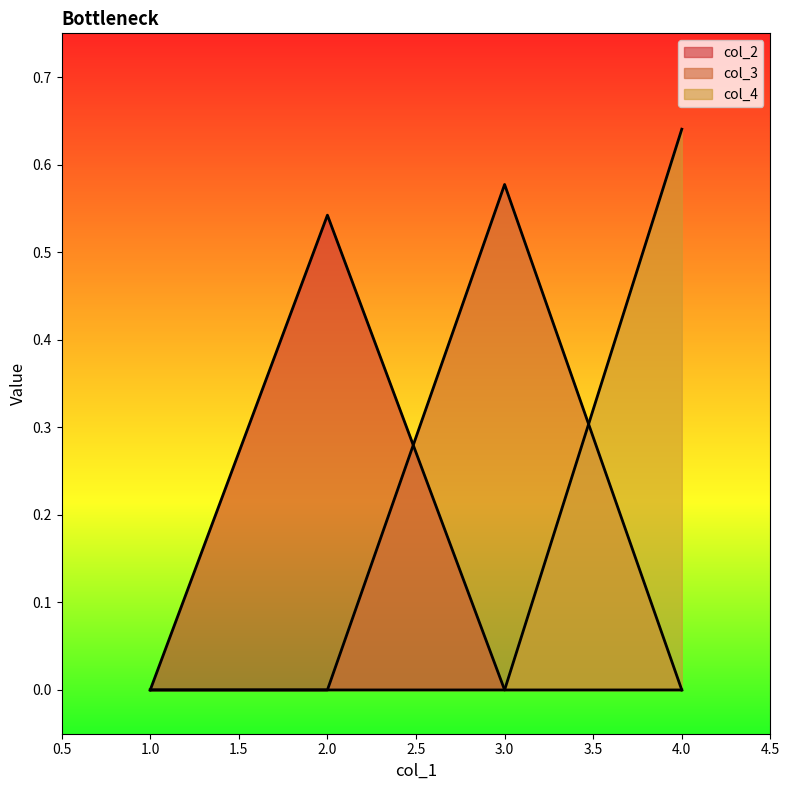

Reading left to right, what are all the values shown in this chart?

col_2: 0.0	0.5	0.0	0.0
col_3: 0.0	0.0	0.6	0.0
col_4: 0.0	0.0	0.0	0.6